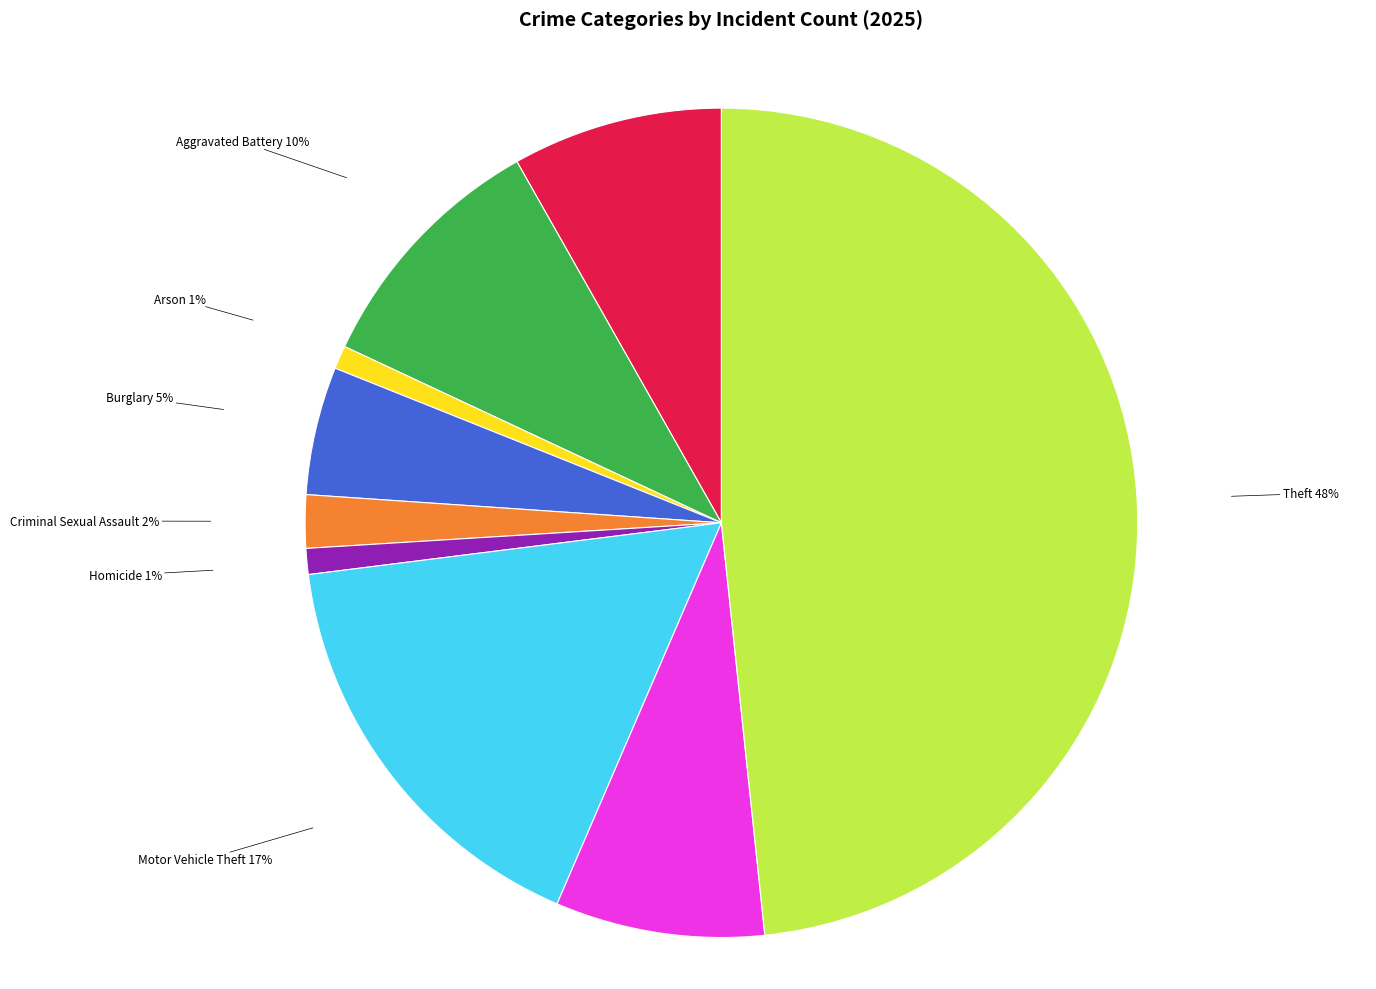

The Aggravated Battery slice represents 10% of the pie. True or false?

True